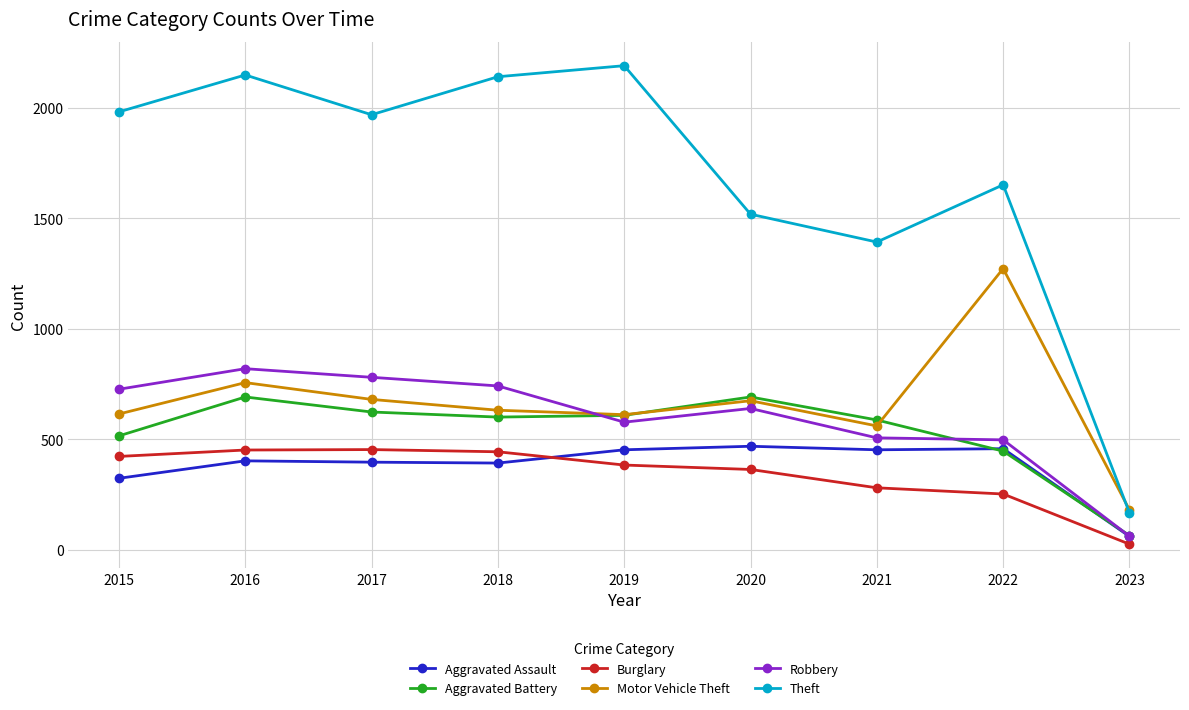

What is the value of the Aggravated Assault point at the 4th from the left?

392